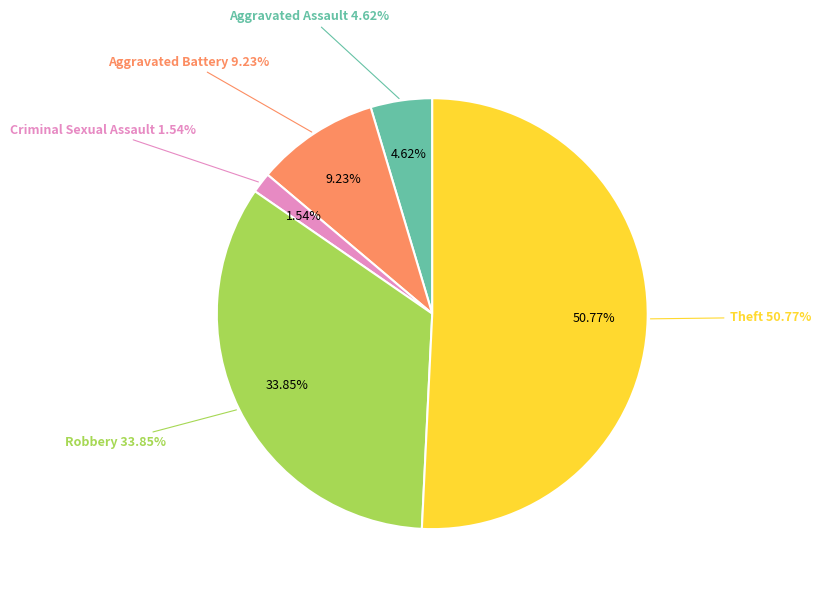

To the nearest percent, what is the combined percentage of Theft and Aggravated Assault?

55%